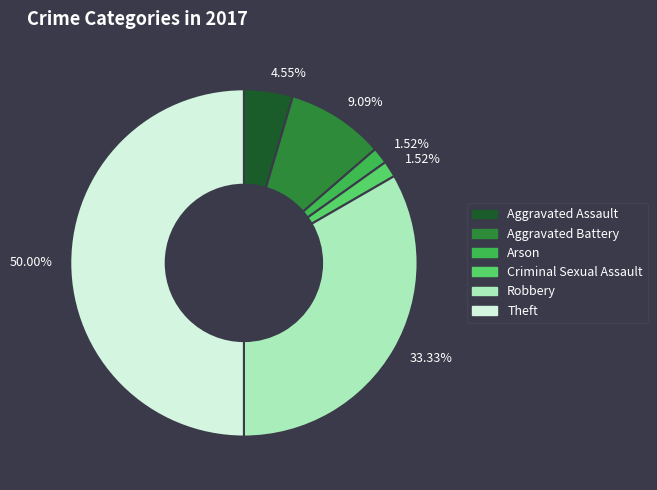

What is the ratio of the value at Aggravated Assault to the value at Criminal Sexual Assault?

3.0